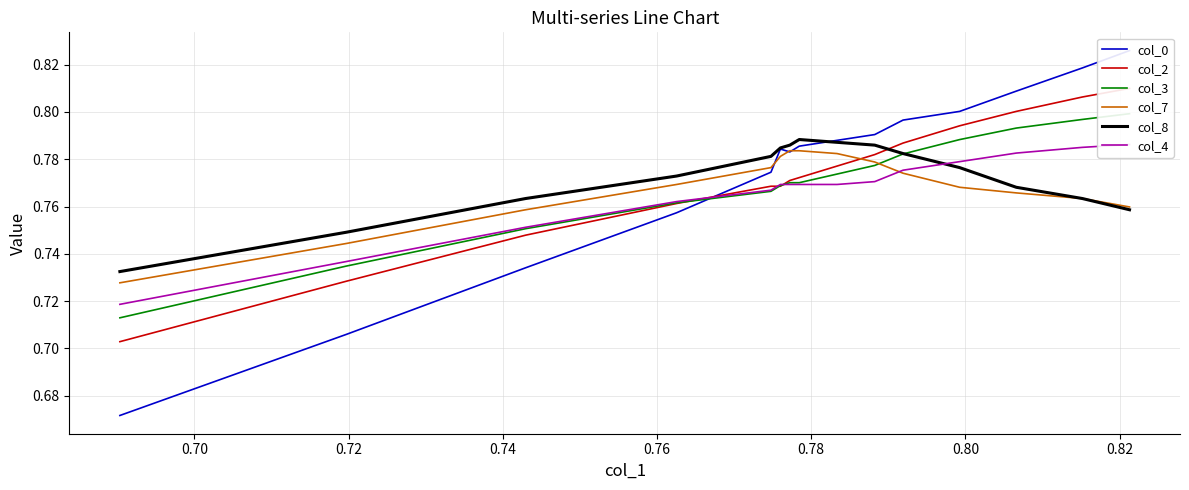

Is the value of col_7 at 0.84 greater than the value of col_8 at 0.82?

No